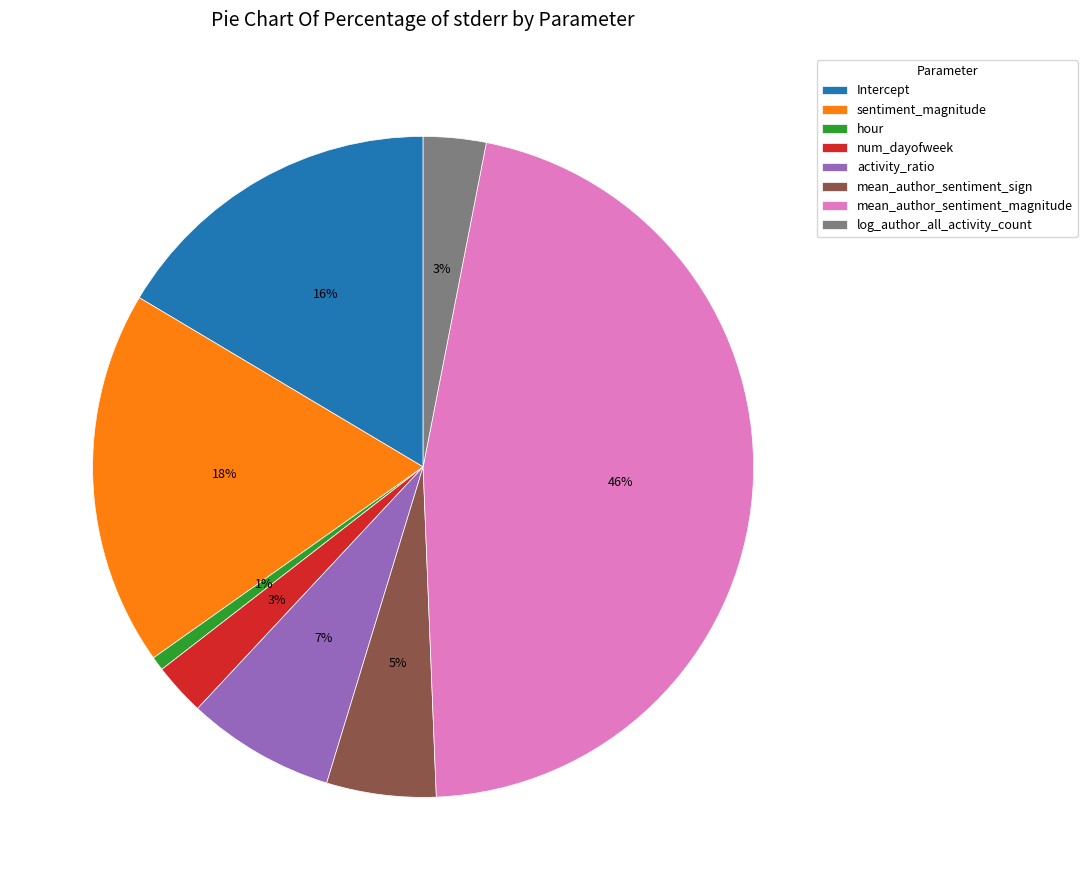

Combined, do mean_author_sentiment_sign and log_author_all_activity_count account for over 50%?

No